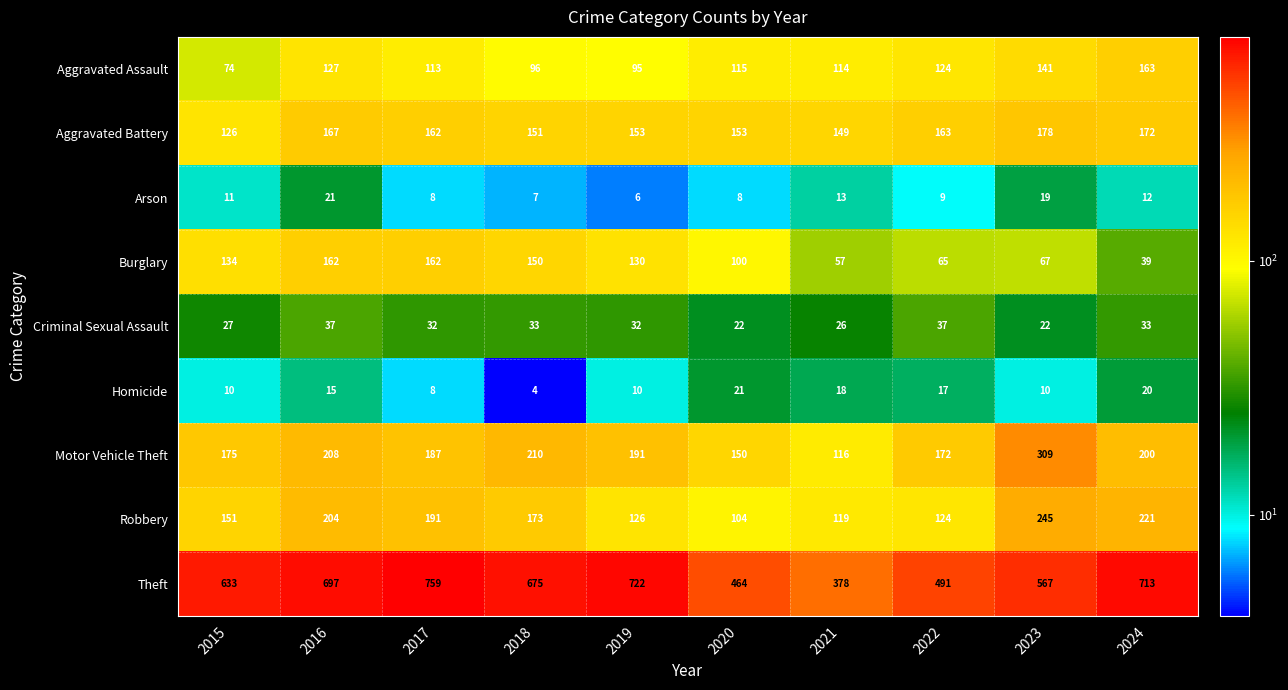

What is the spread (max minus min) of values at 2023?

557